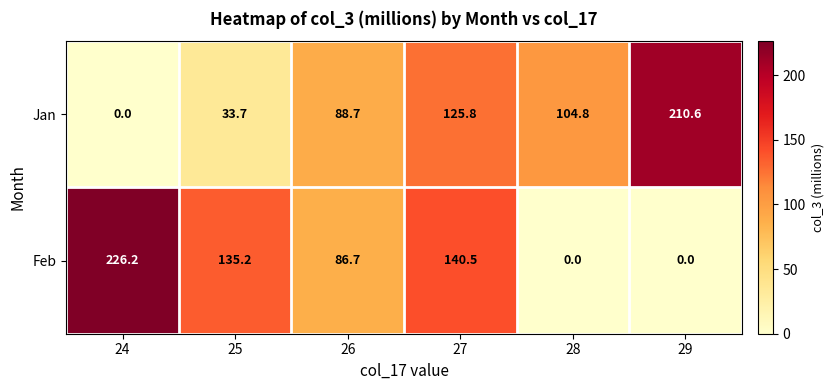

At which category does the chart reach its peak across all series?

24